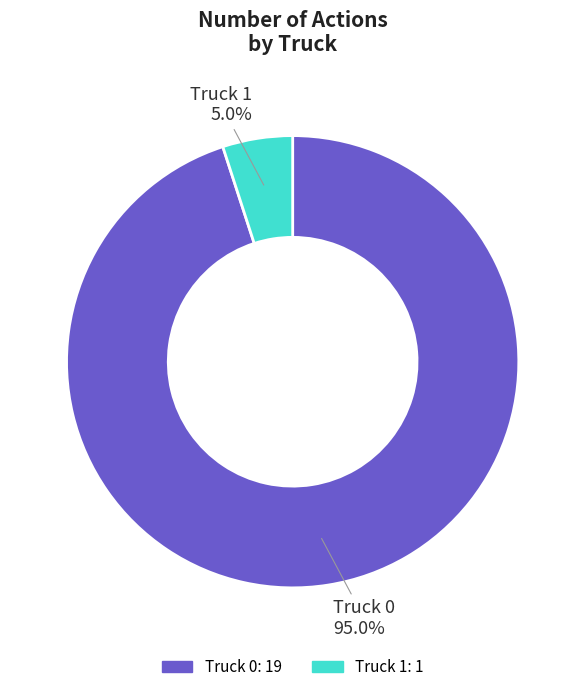

Rank the categories by value from lowest to highest.

Truck 1, Truck 0